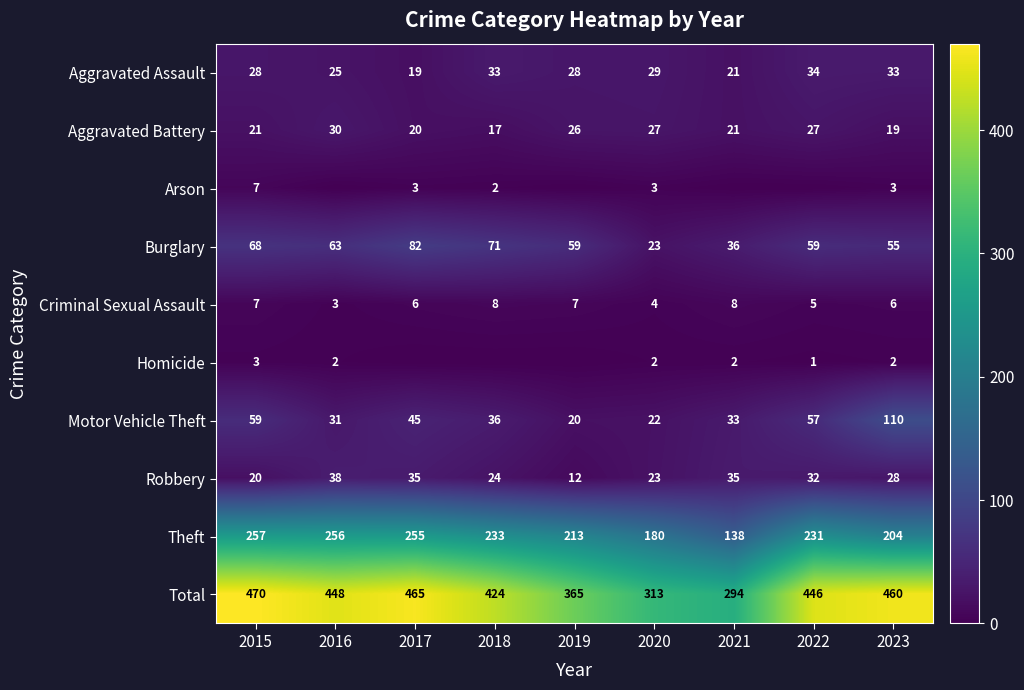

Which category has the highest value across all series?

2015